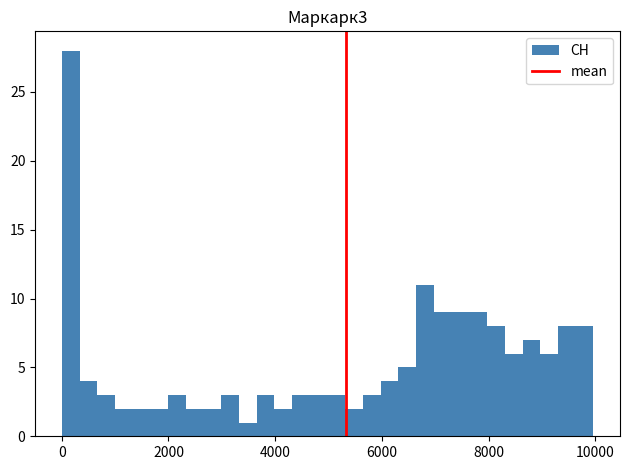

Read against the x-axis, roughly where is the centre of the tallest bar?

200